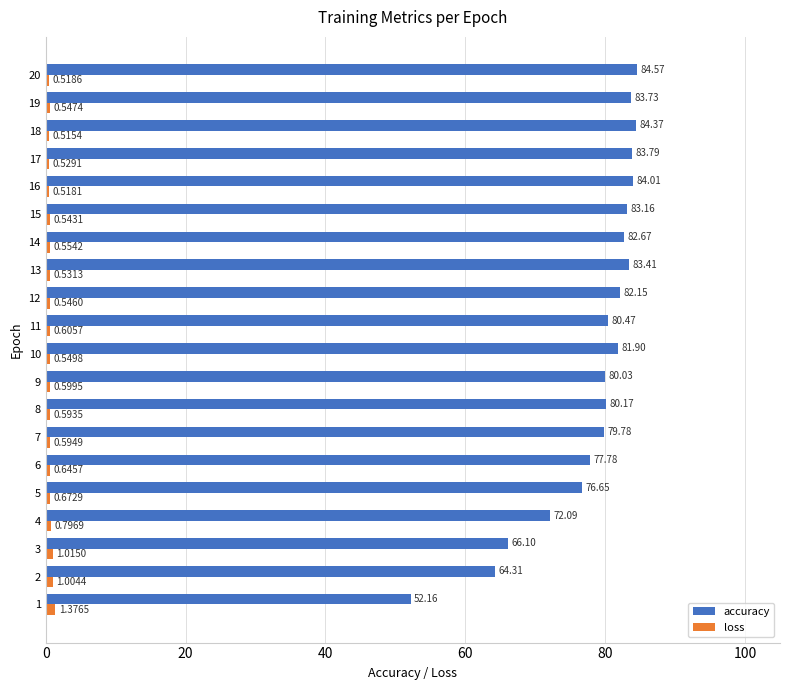

Which series changed the most between 2 and 16?

accuracy